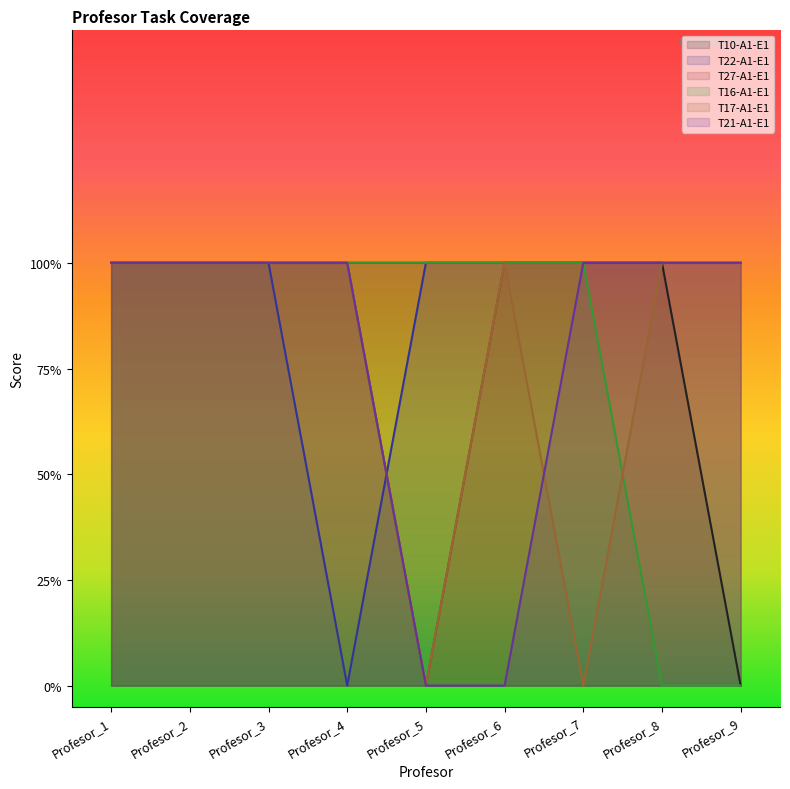

What is the spread (max minus min) of values at Profesor_6?

1